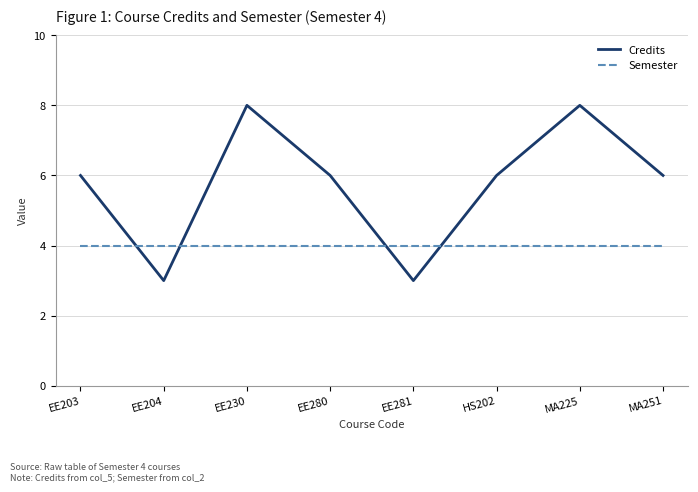

How many Credits values are between 6 and 8?

6